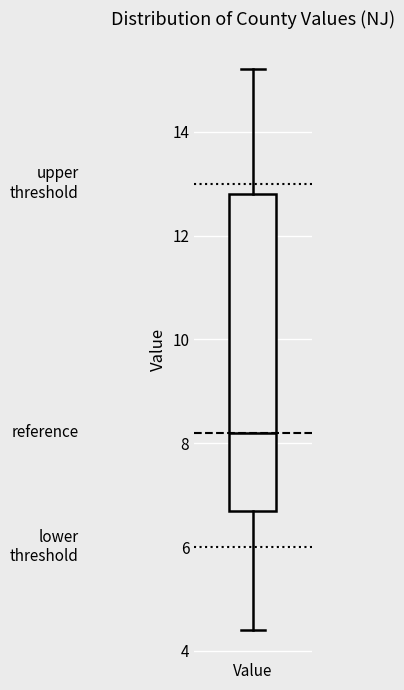

Read this box plot against the y-axis: the position of the median line, the range covered by the box, and the ends of both whiskers. The values are not printed on the chart, so give them approximately, as read against the axis.

median 8.2, box 6.8 to 12.8, whiskers 4.4 to 15.2